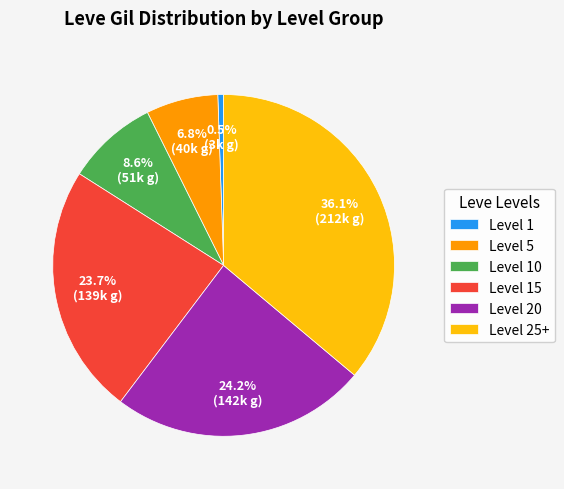

Which slice is the largest?

Level 25+